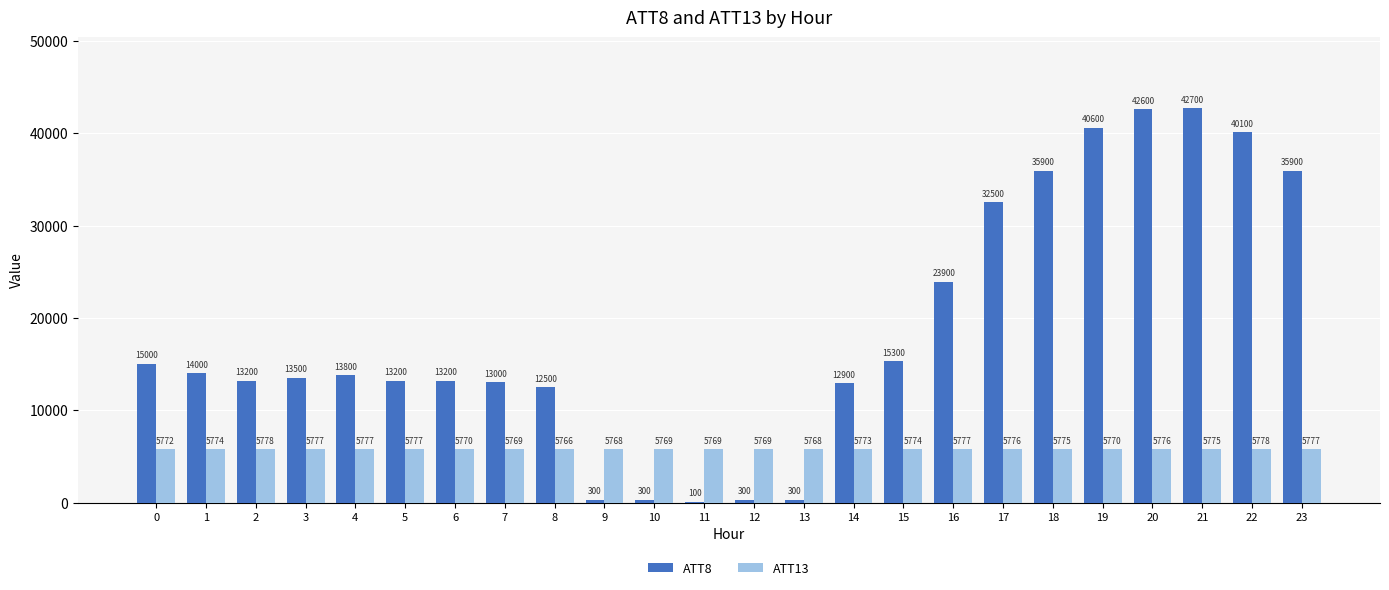

What is the highest value of the ATT13 series?

5778.3